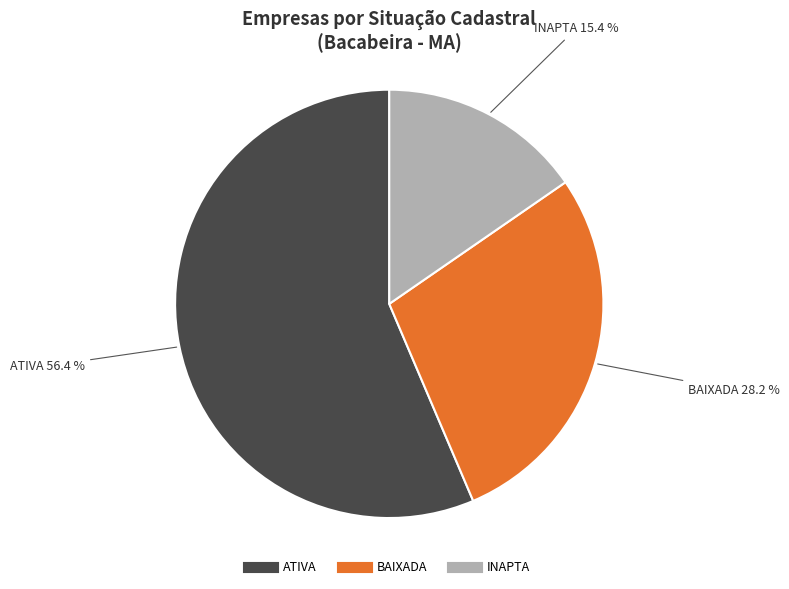

What percentage is the BAIXADA slice, to the nearest percent?

28%